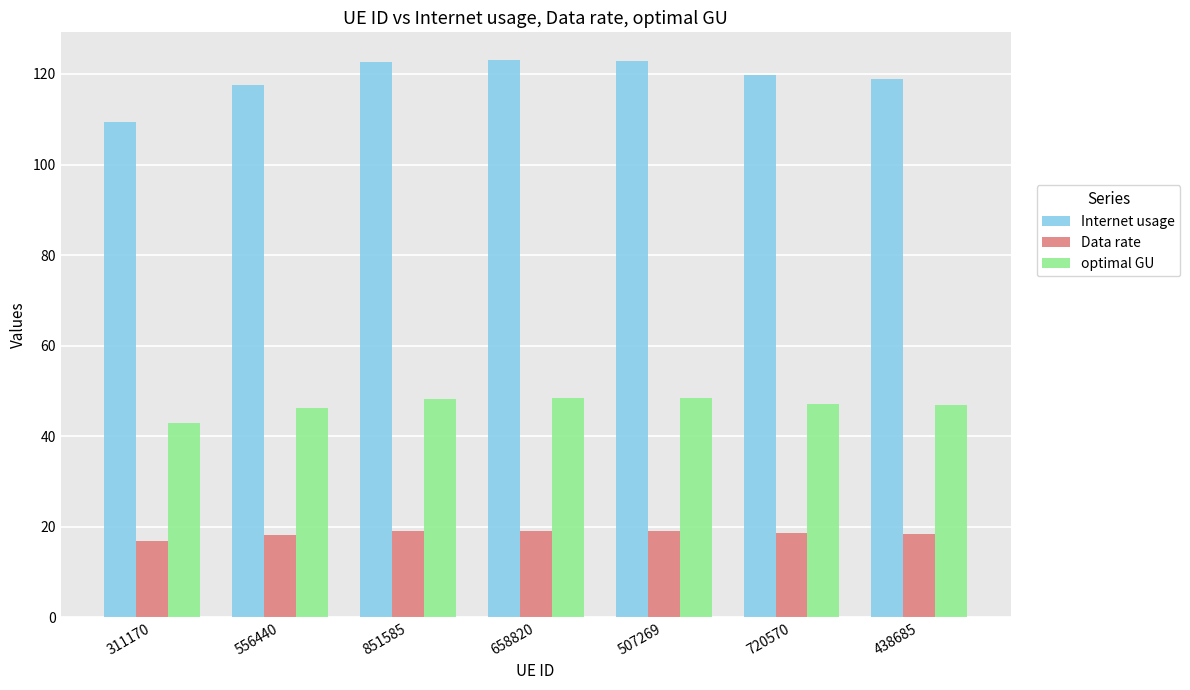

What is the average value of the Data rate series?

18.4